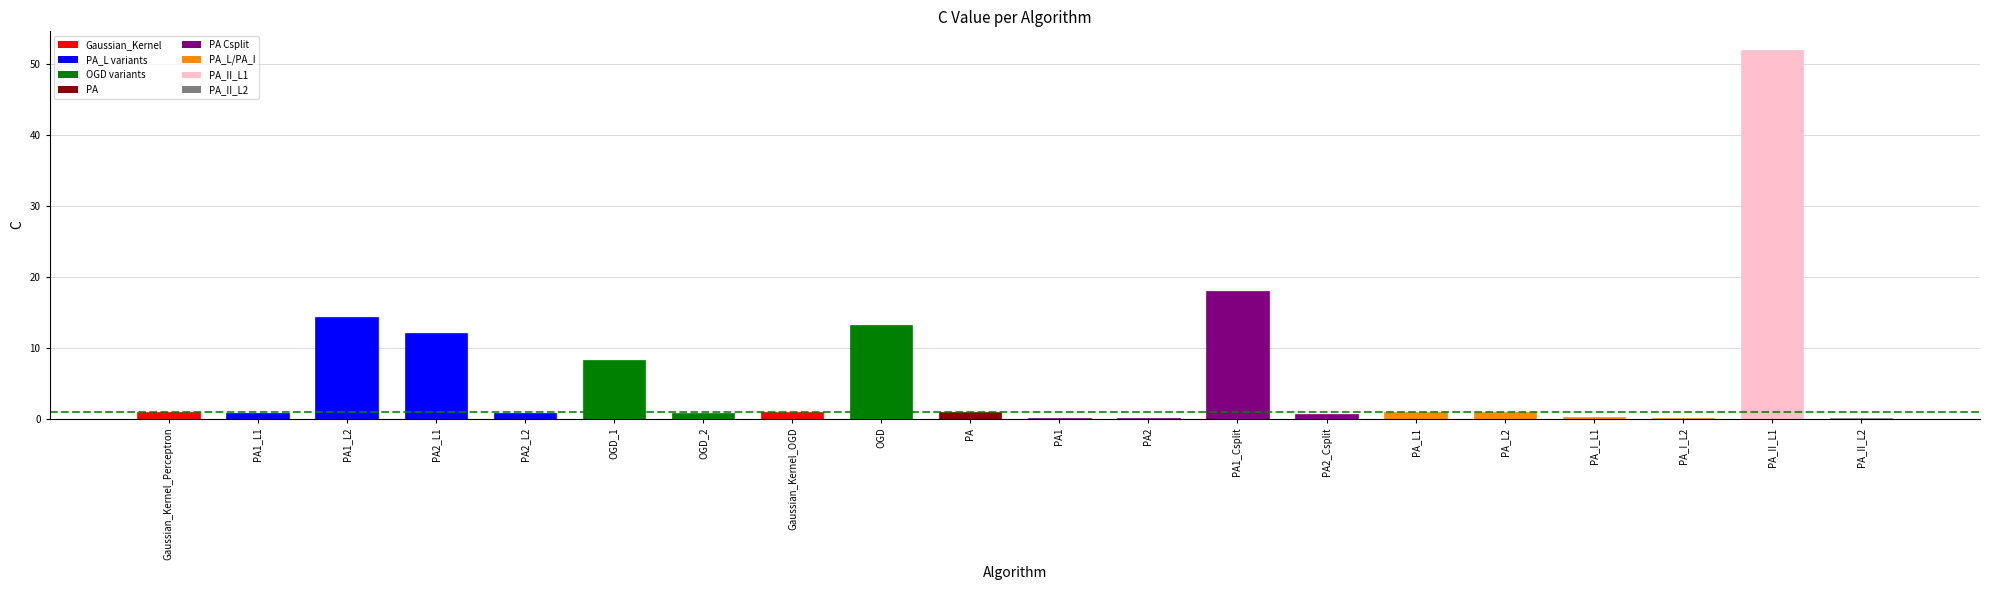

Where is the data nearest to the value 26?

PA1_Csplit